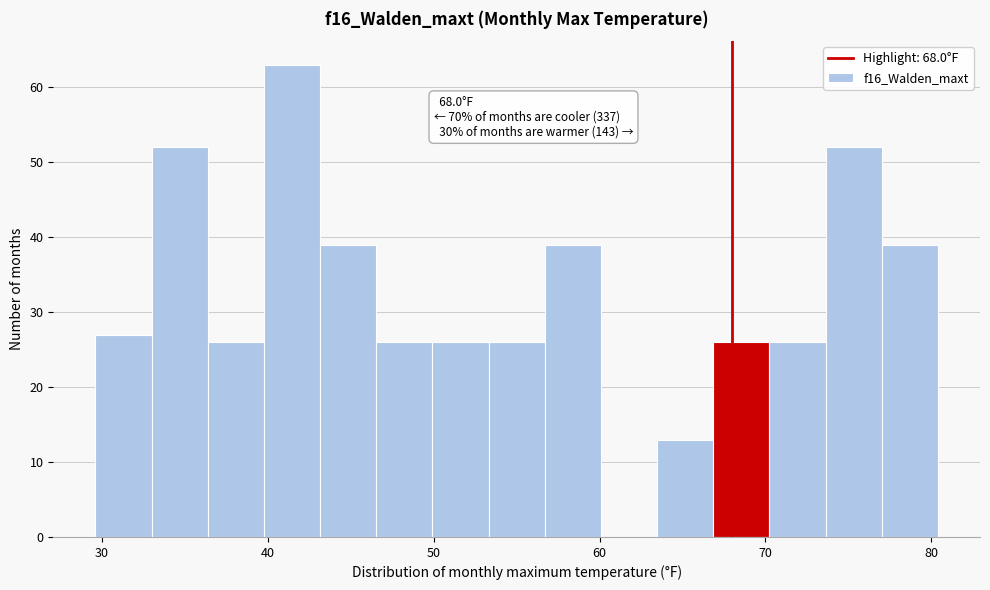

Read against the x-axis, roughly where is the centre of the tallest bar?

41